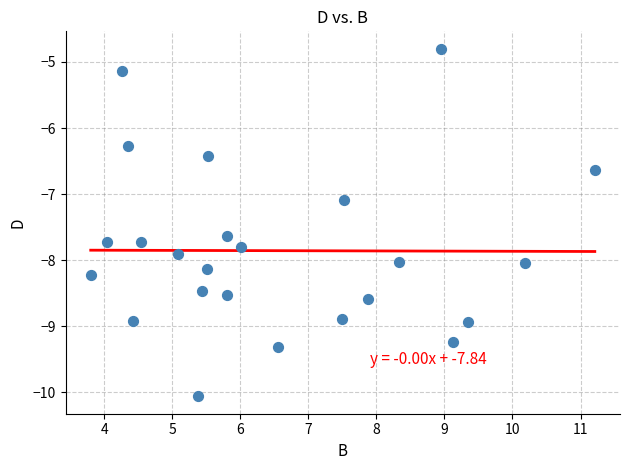

What Y value in the scatter plot is closest to -7?

-7.1